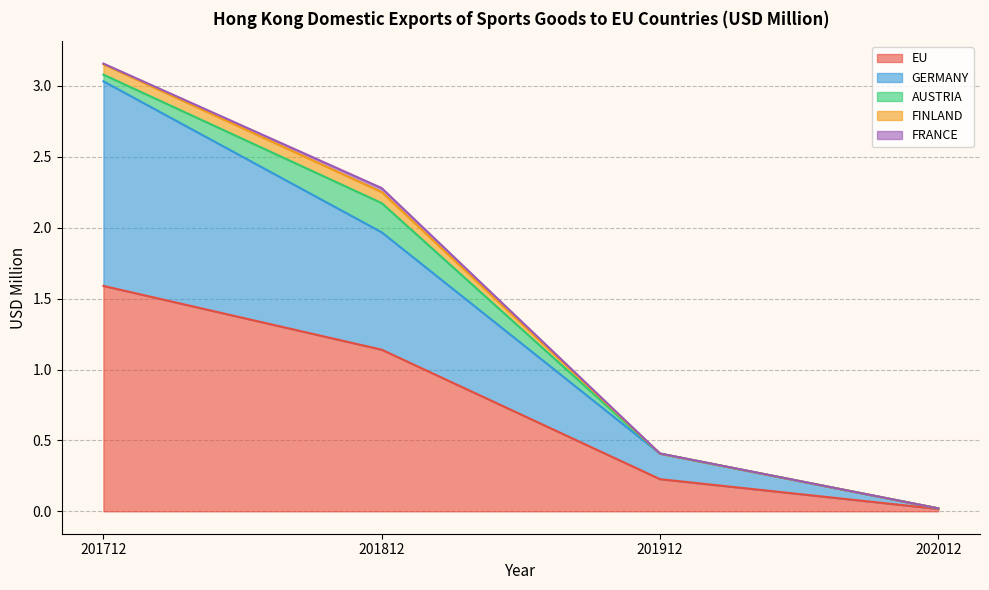

True or false: GERMANY has more than 2 interior local peaks.

False